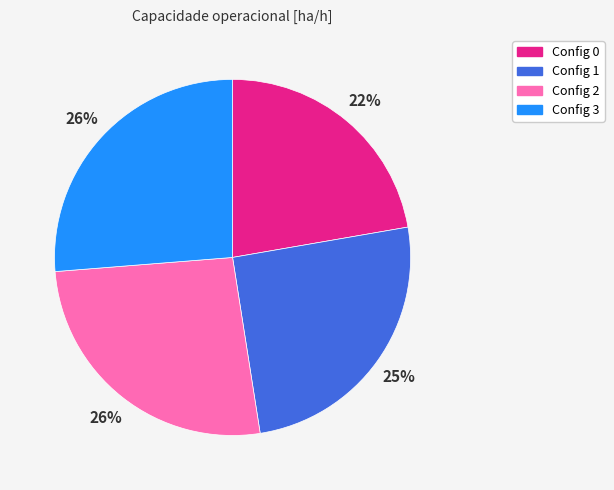

To the nearest percent, what is the average slice percentage?

25%